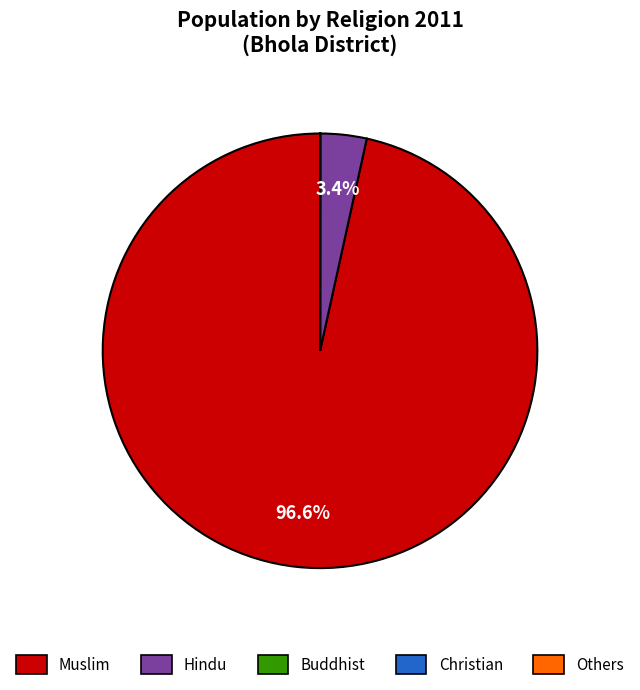

What portion of the pie excludes Muslim?

3.4%